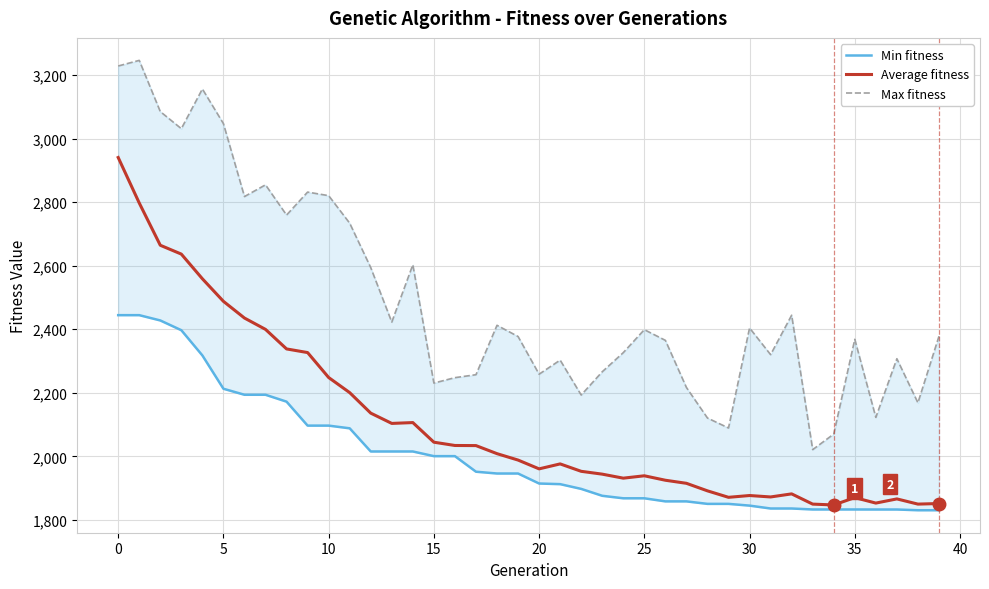

Which category has the lowest value in the Average fitness series?

34